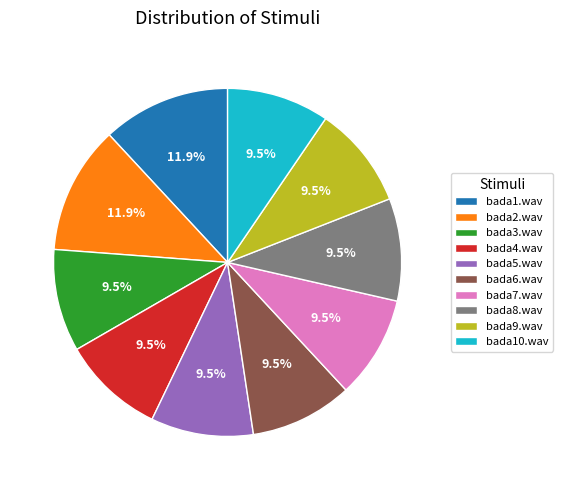

Count the number of slices in the pie.

10